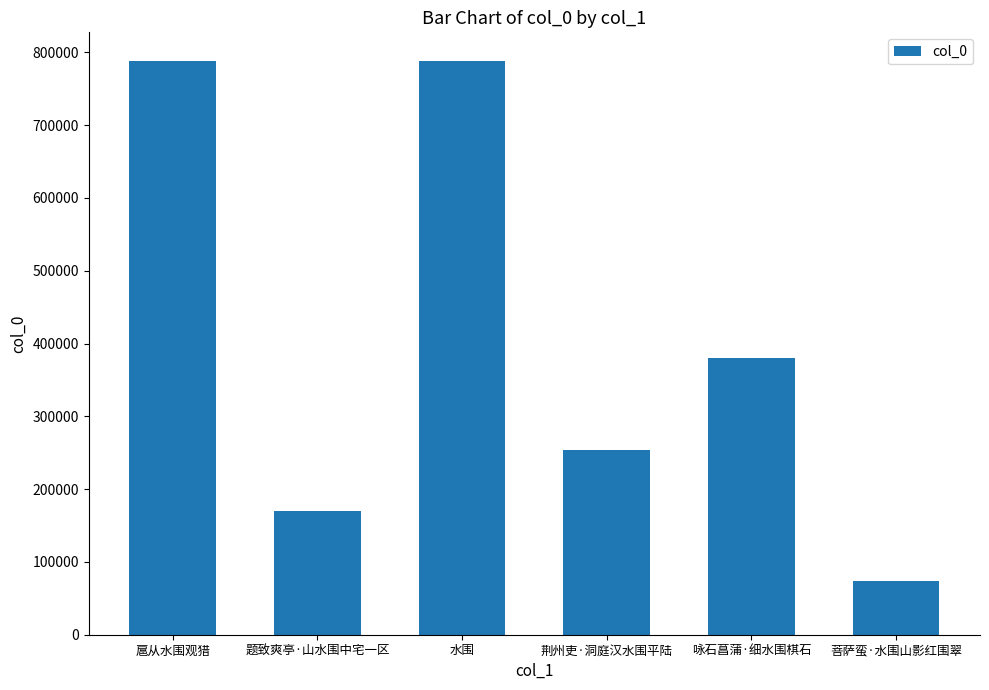

At which label is the value closest to 431003?

咏石菖蒲·细水围棋石